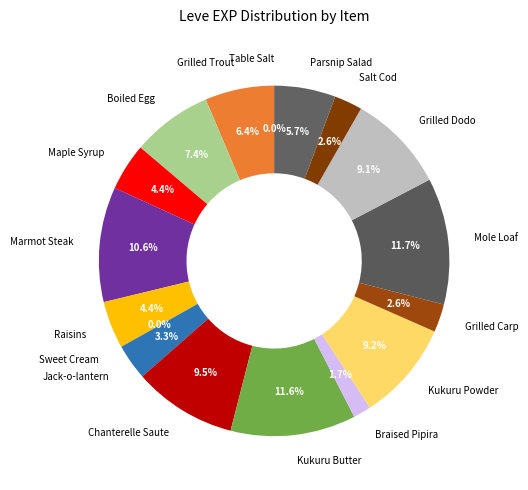

Does any single category account for the majority?

No